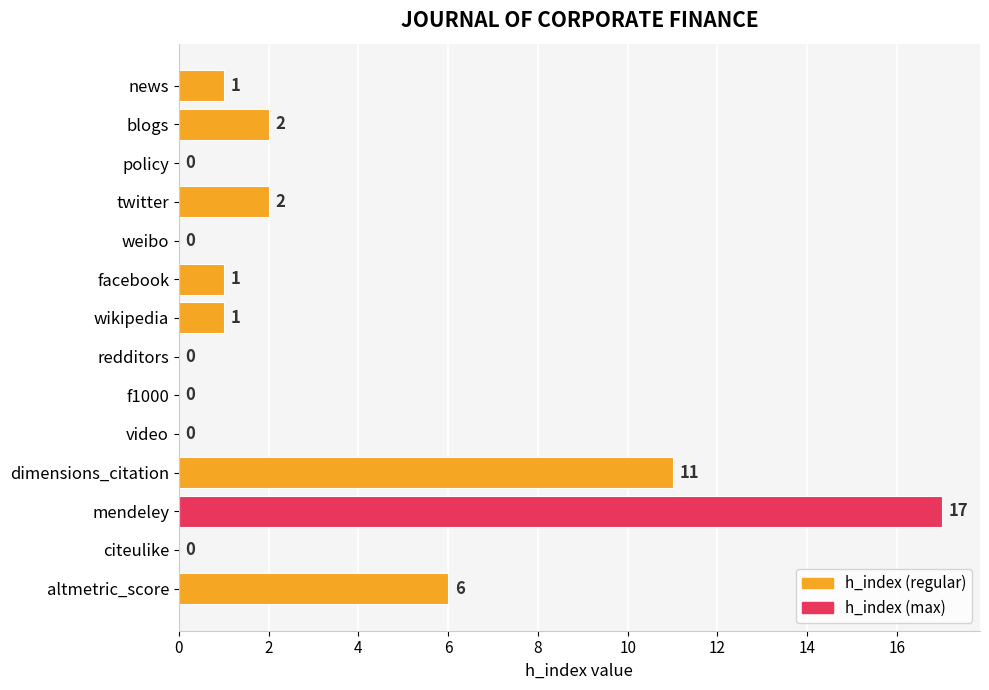

Which category has the highest value across all series?

mendeley